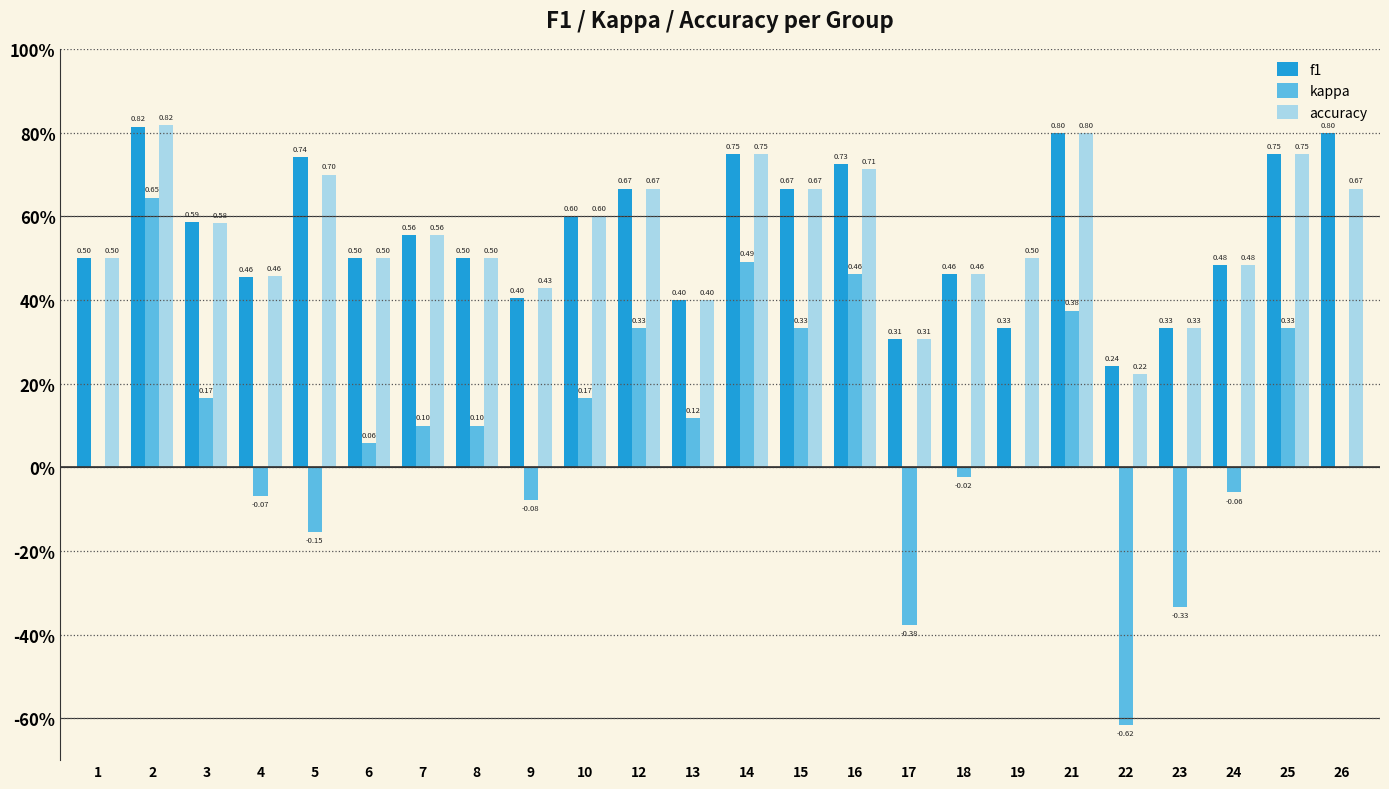

At 7, list the series in order from smallest to largest.

kappa, f1, accuracy